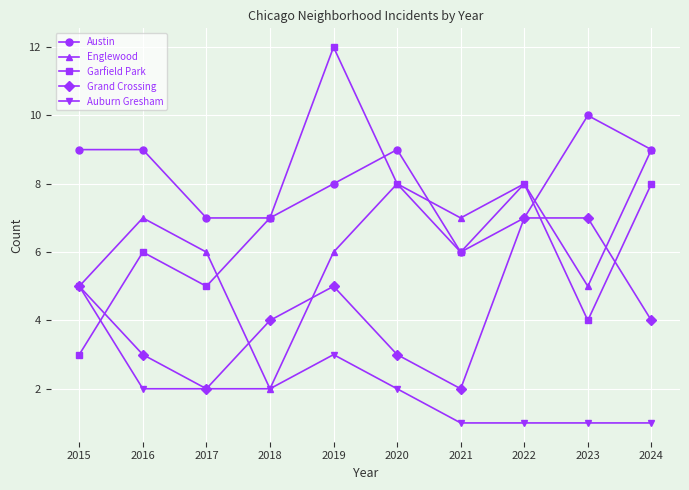

What is the sum of all Englewood values?

63